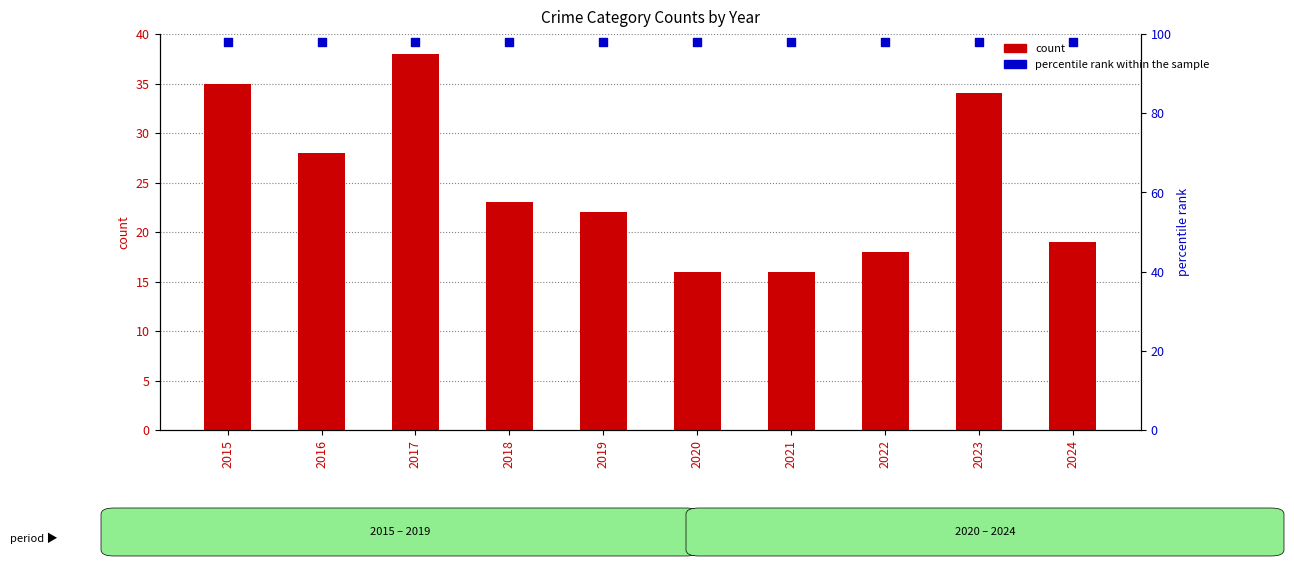

Which series reaches the minimum Y coordinate?

count